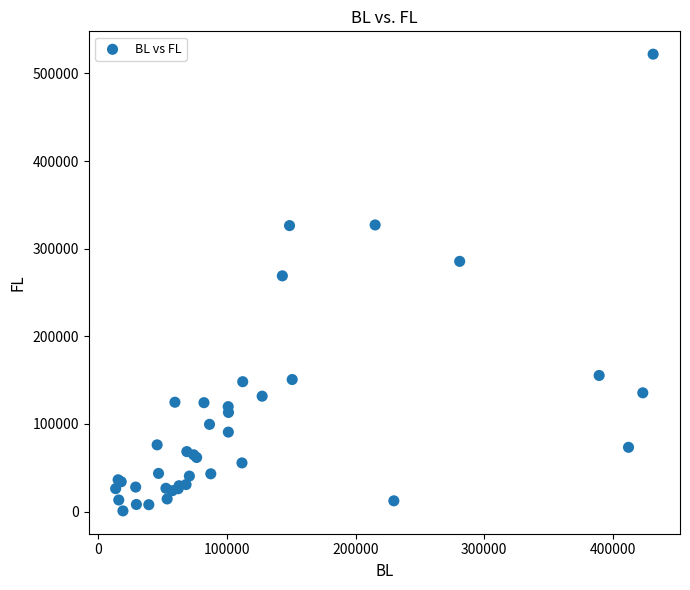

What Y value in the scatter plot is closest to 261435?

269059.8